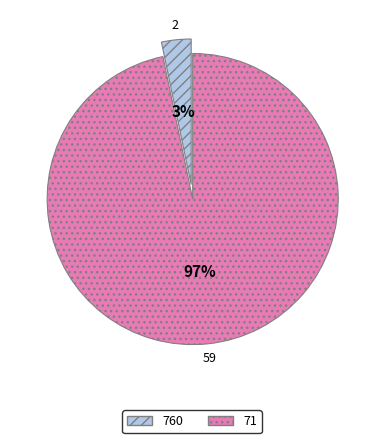

Which category has the biggest portion of the pie?

71